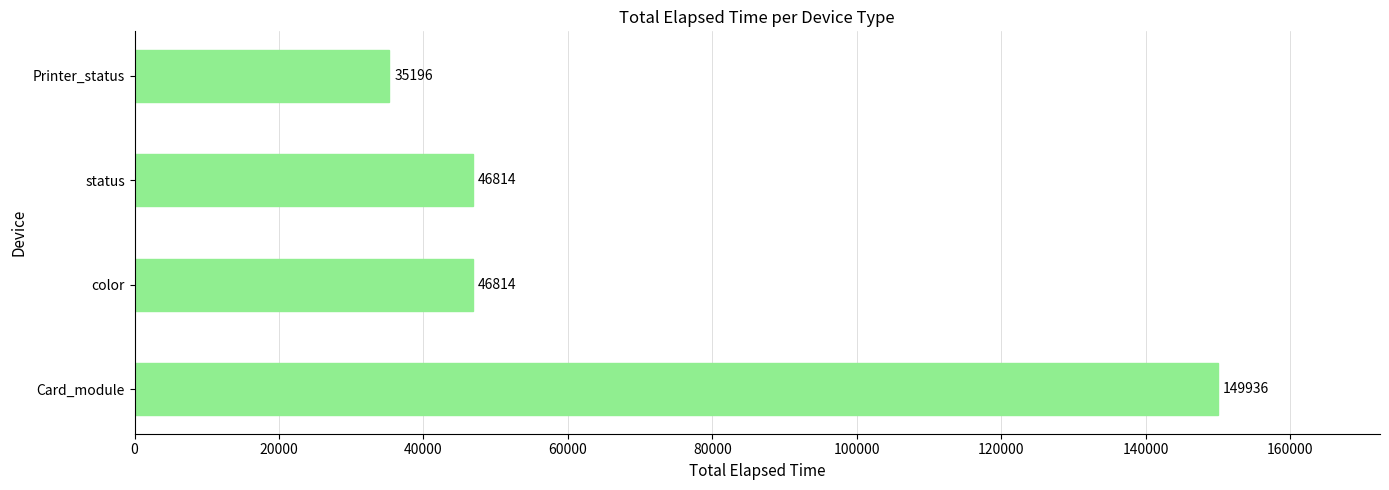

The chart shows a value of 22168 at status. True or false?

False